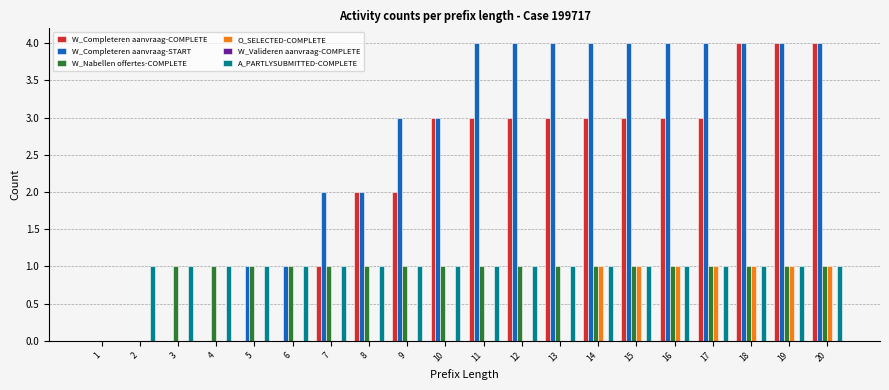

Between 9 and 19, which series saw the biggest shift?

W_Completeren aanvraag-COMPLETE